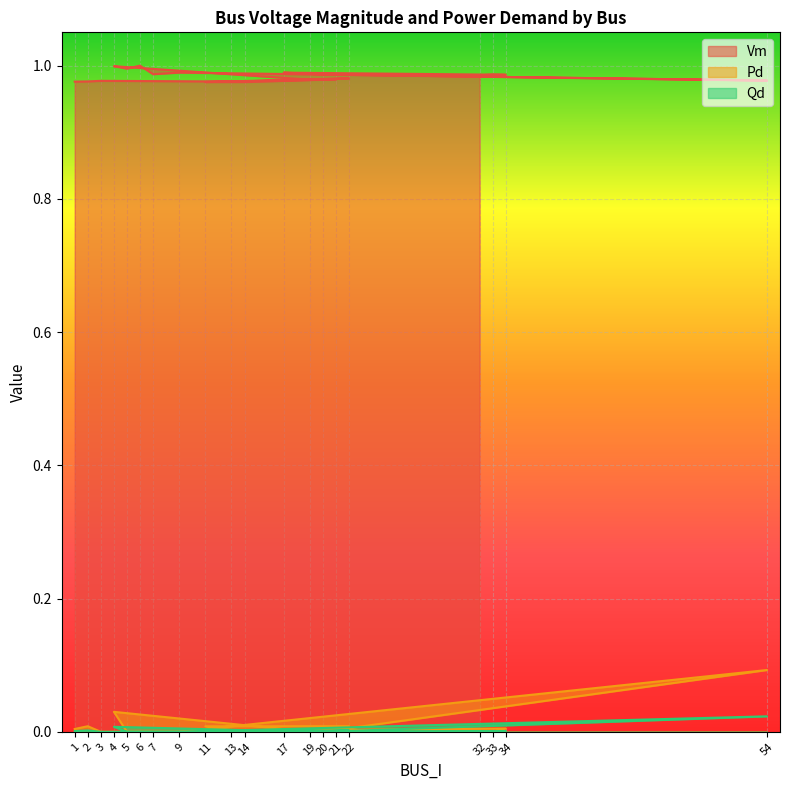

The Pd series shows 0.0 at 21. True or false?

False